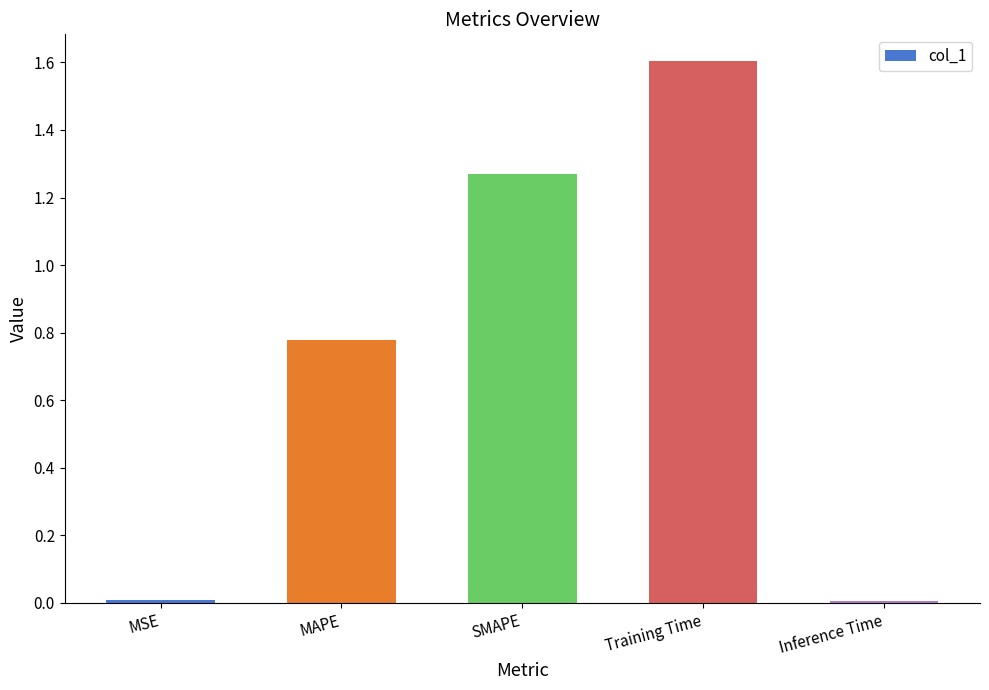

What is the sum of all values?

3.7